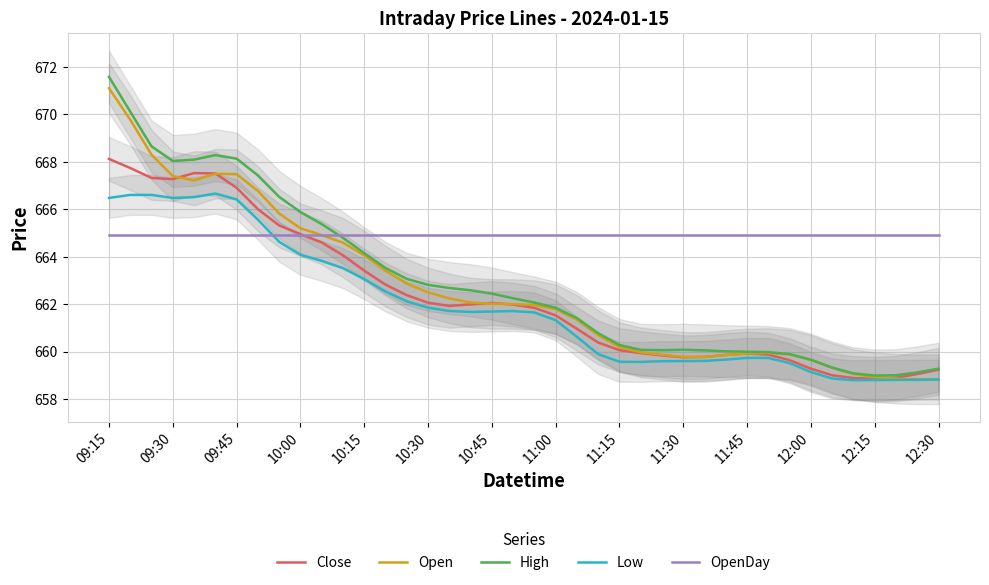

Reading right to left, list all the values displayed in this chart.

Close: 659.2	659.1	658.9	658.9	658.9	659.0	659.3	659.6	659.9	659.9	659.9	659.8	659.8	659.8	659.9	660.1	660.4	661.0	661.5	661.9	662.0	662.1	662.0	661.9	662.1	662.4	662.8	663.4	664.1	664.6	665.0	665.3	666.0	666.9	667.5	667.5	667.3	667.3	667.7	668.1
Open: 658.8	658.8	658.9	658.9	659.1	659.3	659.7	659.9	659.9	659.9	659.9	659.8	659.8	659.9	660.0	660.2	660.7	661.3	661.8	662.0	662.0	662.0	662.1	662.3	662.5	662.9	663.4	664.1	664.6	664.9	665.2	665.8	666.8	667.5	667.5	667.2	667.4	668.3	669.8	671.1
High: 659.3	659.1	659.0	659.0	659.1	659.3	659.7	659.9	660.0	660.0	660.0	660.1	660.1	660.1	660.1	660.3	660.8	661.4	661.9	662.1	662.3	662.5	662.6	662.7	662.8	663.1	663.5	664.2	664.8	665.4	665.9	666.5	667.4	668.1	668.3	668.1	668.0	668.7	670.1	671.6
Low: 658.8	658.8	658.8	658.8	658.8	658.9	659.1	659.5	659.7	659.7	659.7	659.6	659.6	659.6	659.6	659.6	659.9	660.6	661.3	661.7	661.7	661.7	661.7	661.7	661.9	662.1	662.5	663.1	663.5	663.8	664.1	664.6	665.6	666.4	666.7	666.5	666.5	666.6	666.6	666.5
OpenDay: 664.9	664.9	664.9	664.9	664.9	664.9	664.9	664.9	664.9	664.9	664.9	664.9	664.9	664.9	664.9	664.9	664.9	664.9	664.9	664.9	664.9	664.9	664.9	664.9	664.9	664.9	664.9	664.9	664.9	664.9	664.9	664.9	664.9	664.9	664.9	664.9	664.9	664.9	664.9	664.9